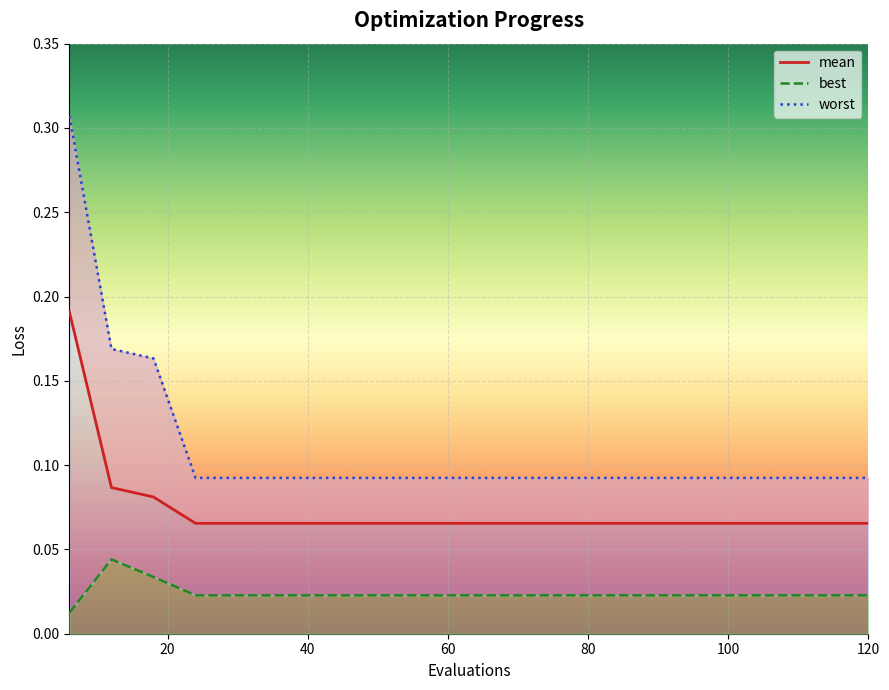

Rank the series by their average value, from lowest to highest.

best, mean, worst